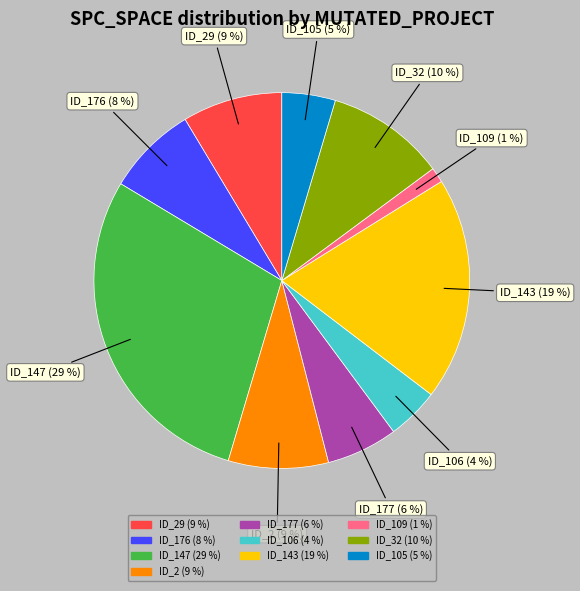

Is it true that ID_147 (29 %) is 29% of the pie?

True